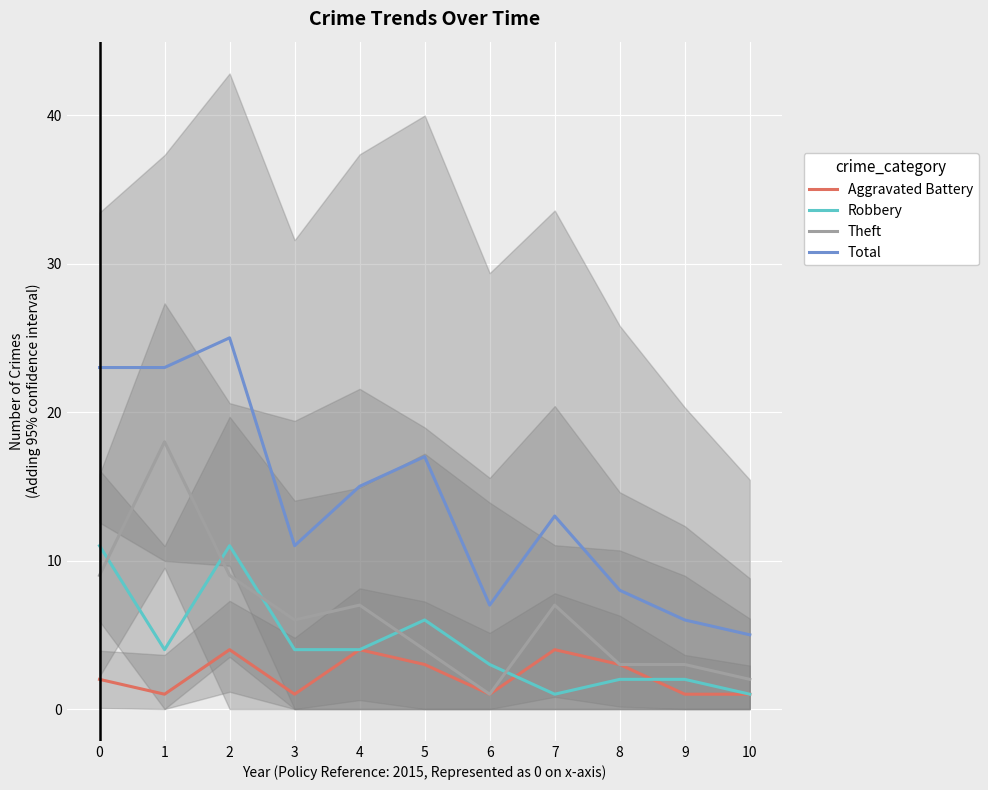

How many lines are shown in the chart?

4